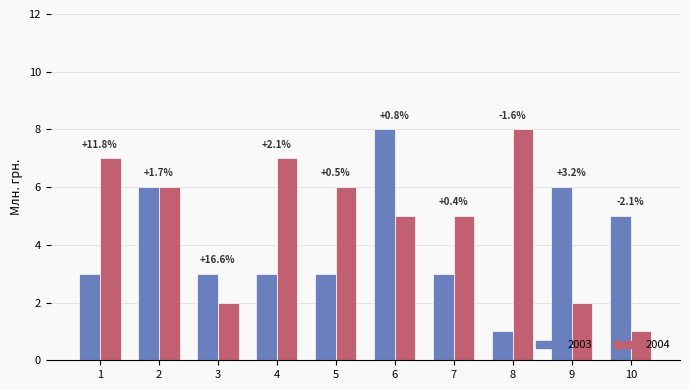

How many bars are there in each group?

2